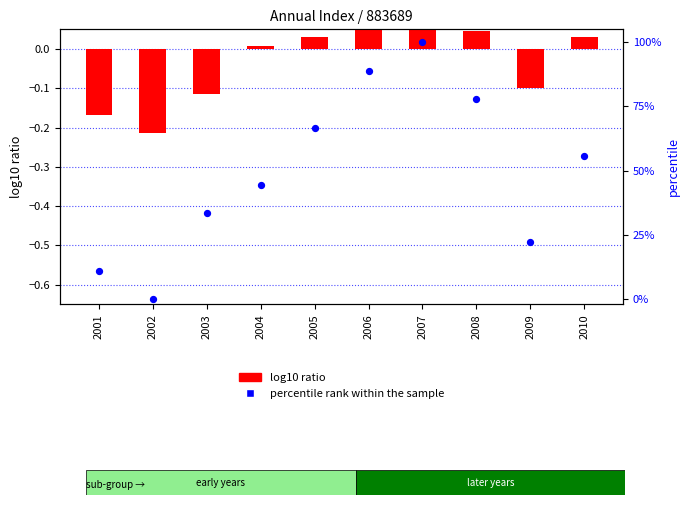

At which category is the sum across all series the highest?

2007